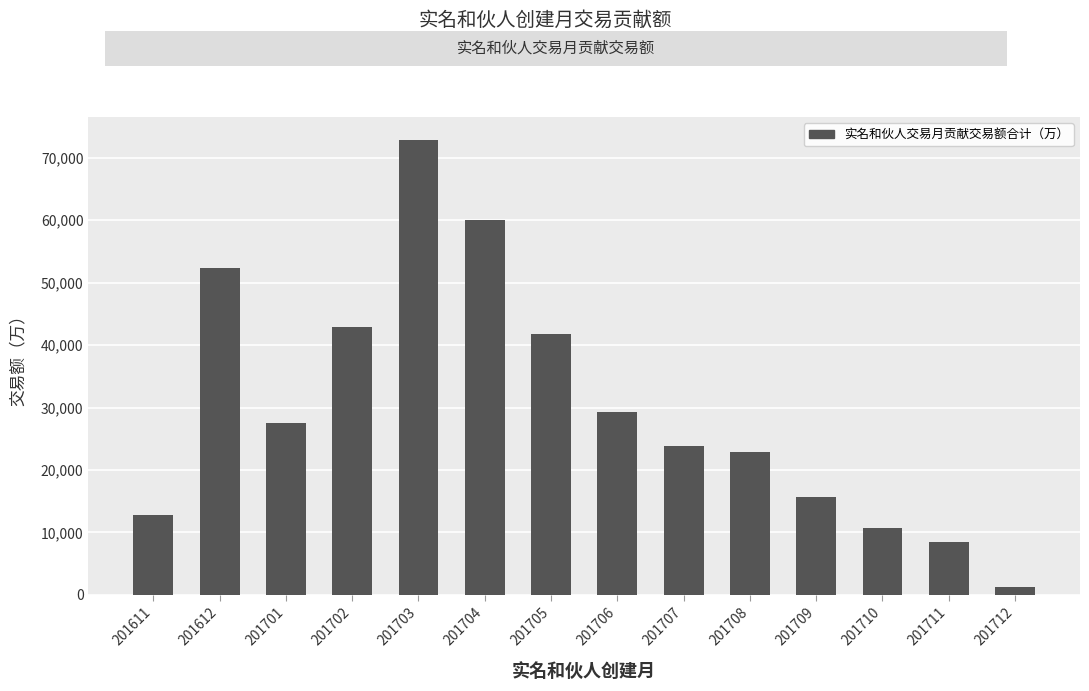

Reading right to left, extract all data points from this chart.

1248.8	8460.7	10784.4	15676.1	22931.6	23811.1	29293.1	41809.1	60069.4	72879.3	42834.8	27533.5	52302.2	12862.4